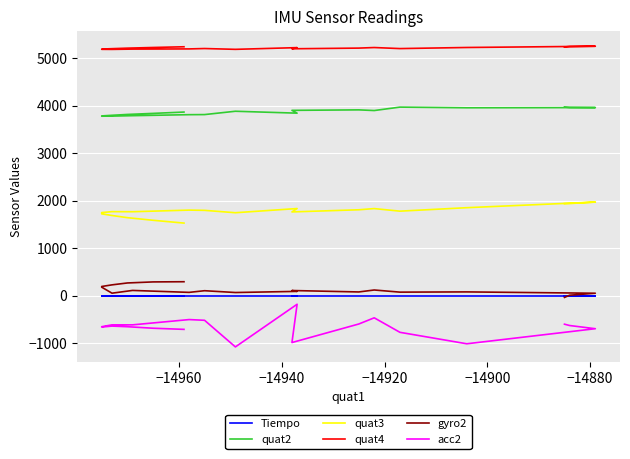

What is the minimum value for quat3?

1528.0